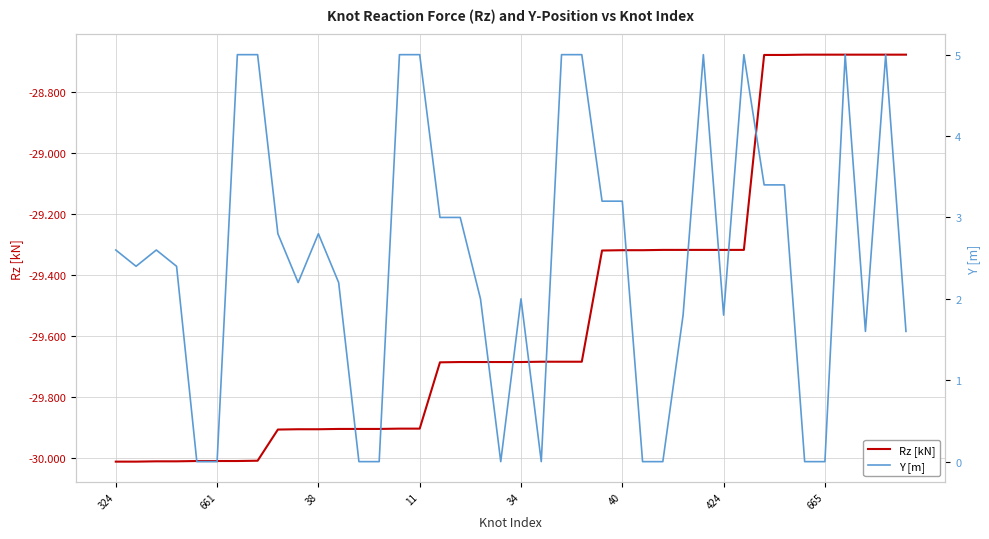

The Y [m] series shows 5.0 at 23. True or false?

True